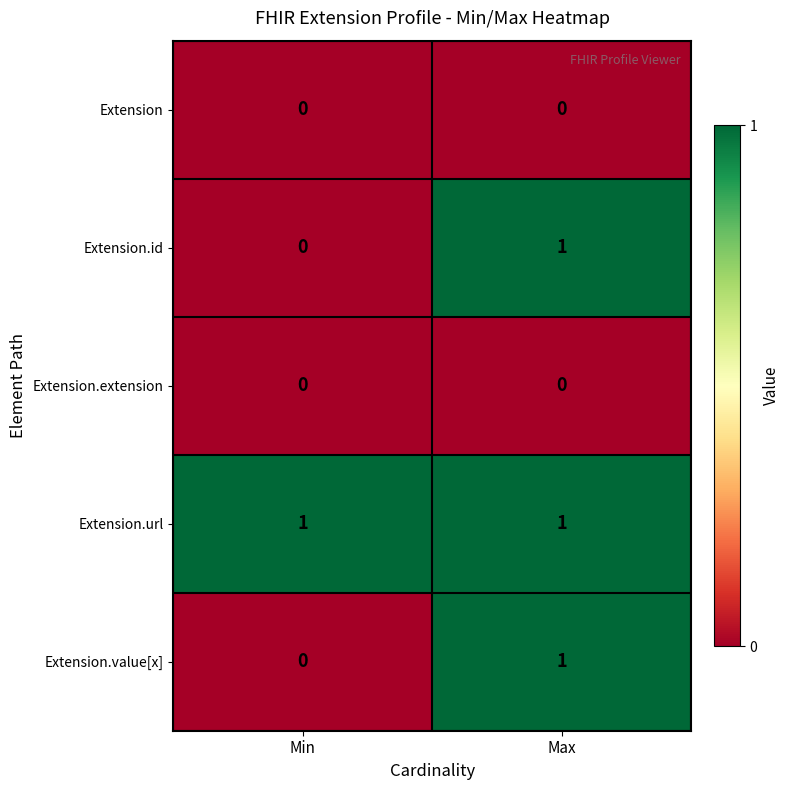

Which series has the largest total across all categories?

Extension.url